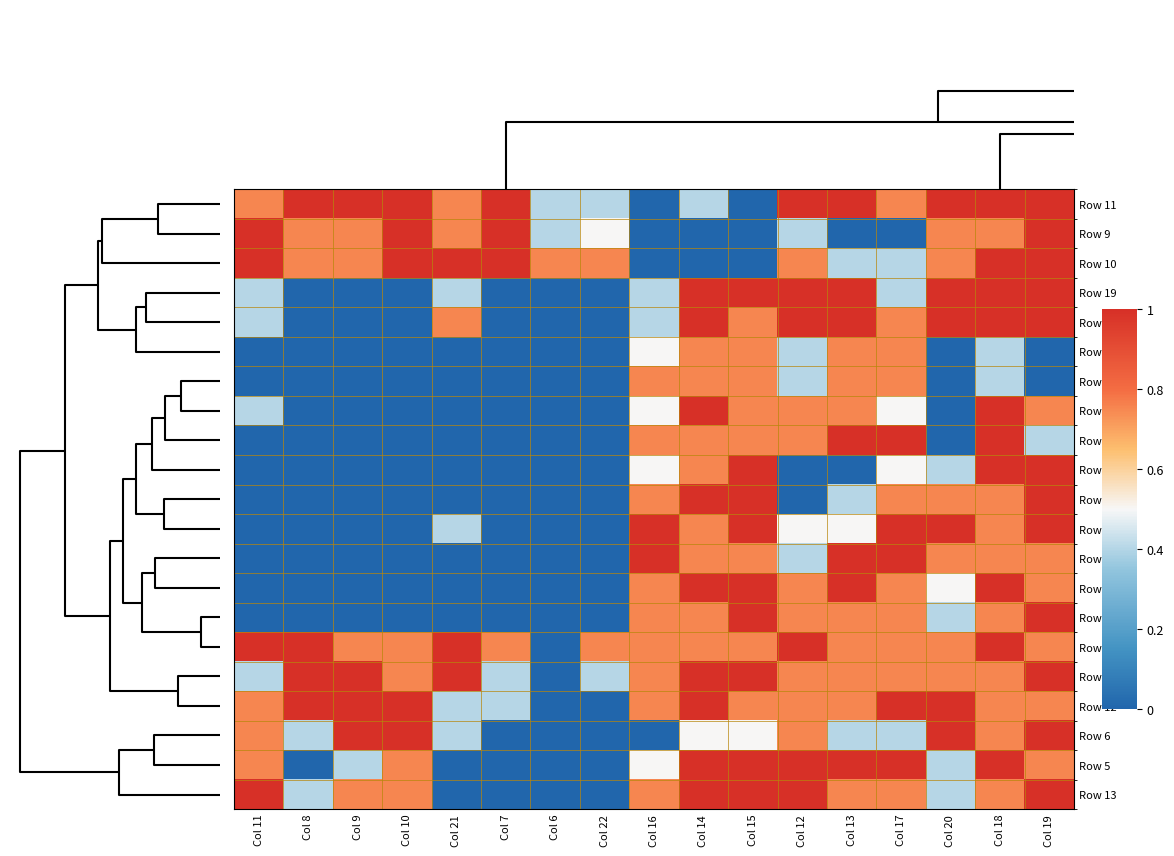

Rank the series by their maximum value, from lowest to highest.

Row 4, Row 24, Row 11, Row 9, Row 10, Row 19, Row 20, Row 14, Row 23, Row 15, Row 16, Row 21, Row 17, Row 18, Row 22, Row 8, Row 7, Row 12, Row 6, Row 5, Row 13